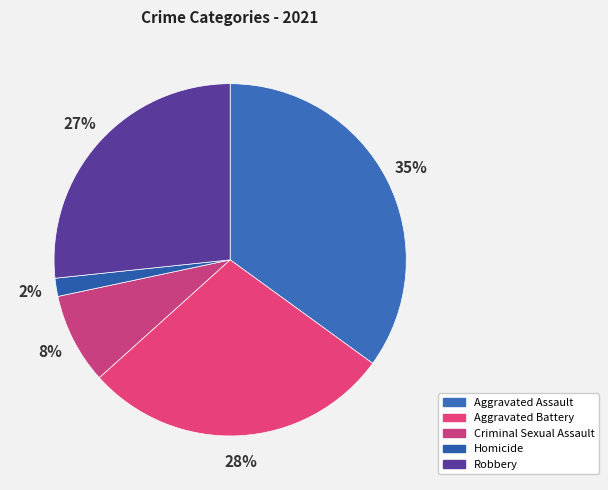

Which slice is the largest?

Aggravated Assault